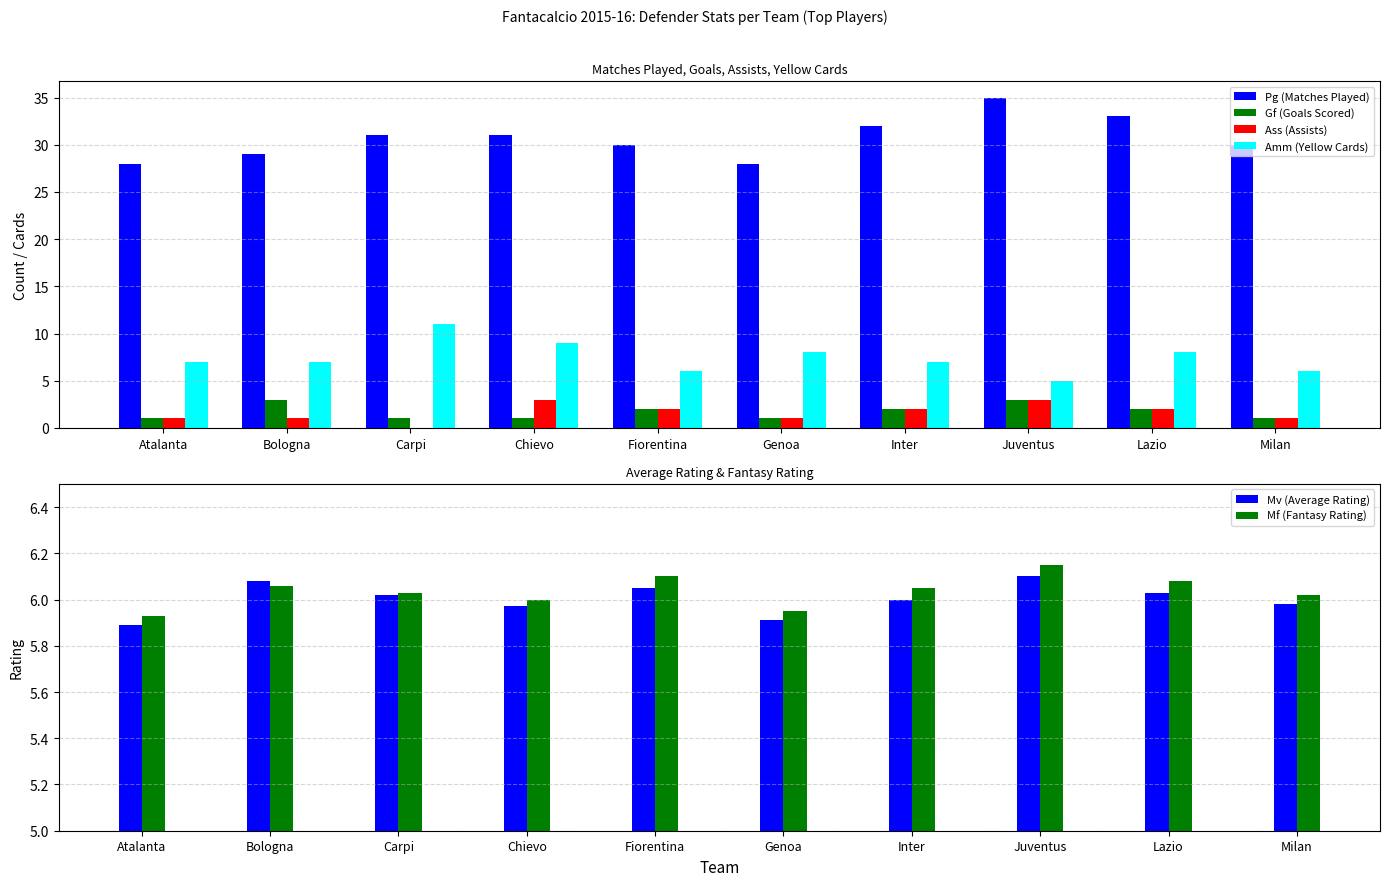

Which series has the widest spread of values?

Pg (Matches Played)